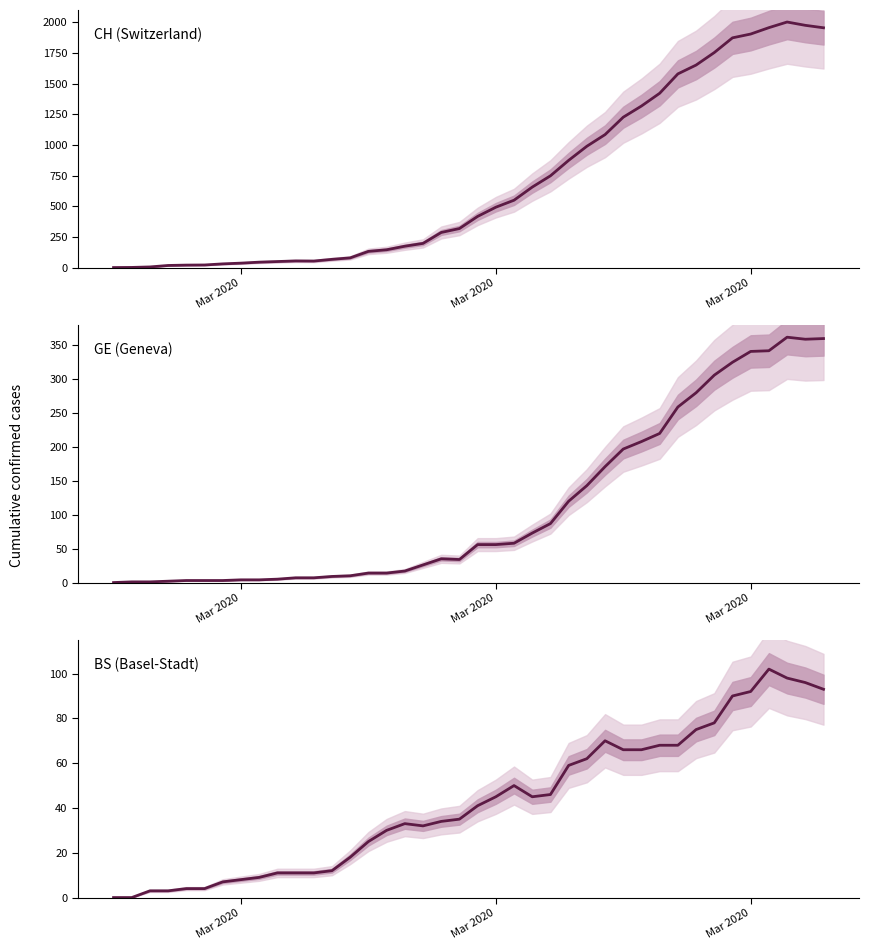

Between which two adjacent categories do GE (Geneva) and BS (Basel-Stadt) first intersect?

Mar 2020 and Mar 2020